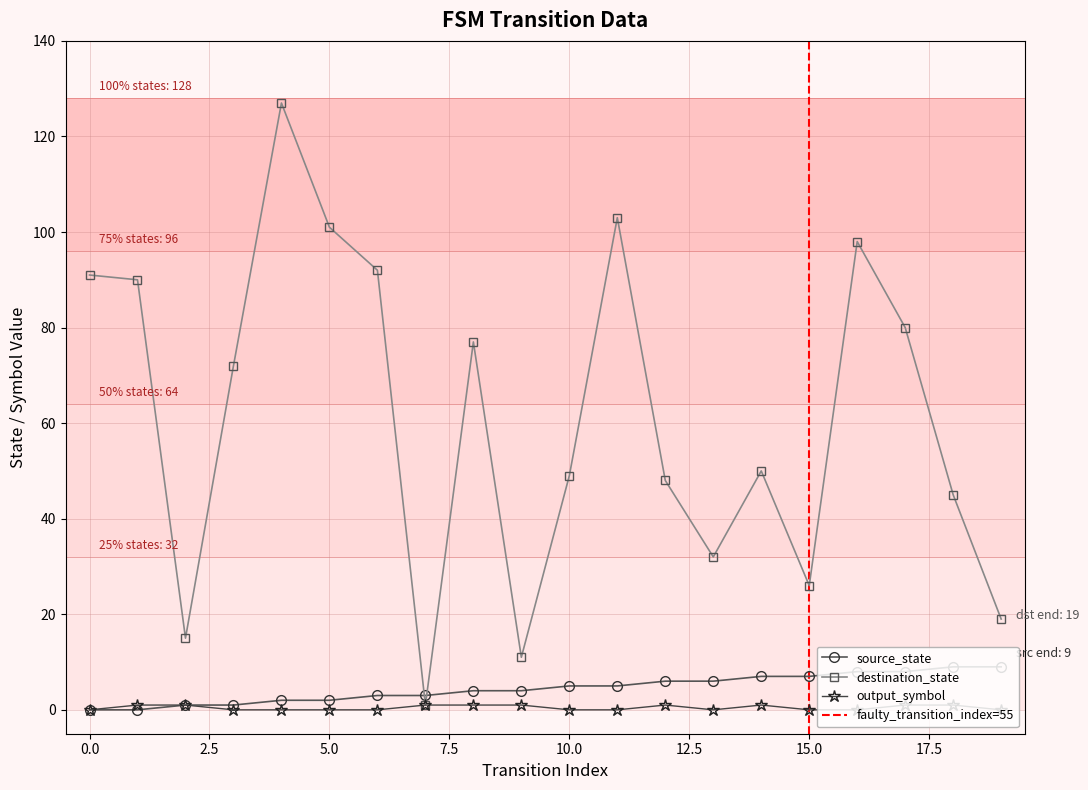

Is it true that source_state equals 13 at 17?

False